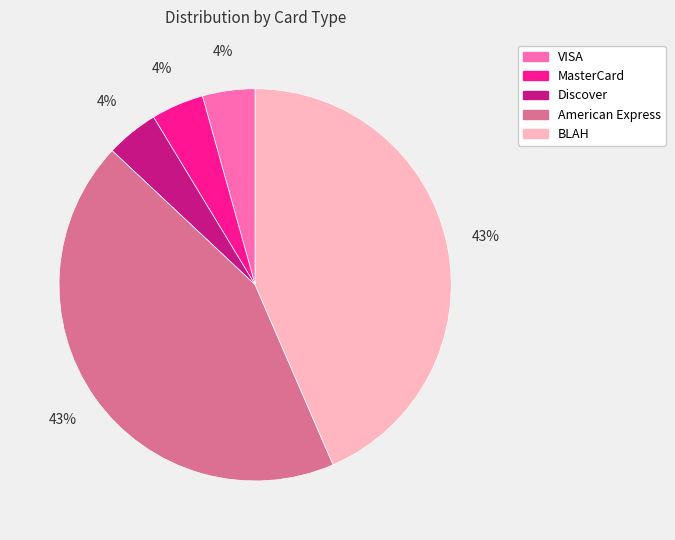

Combined, do American Express and VISA account for over 50%?

No